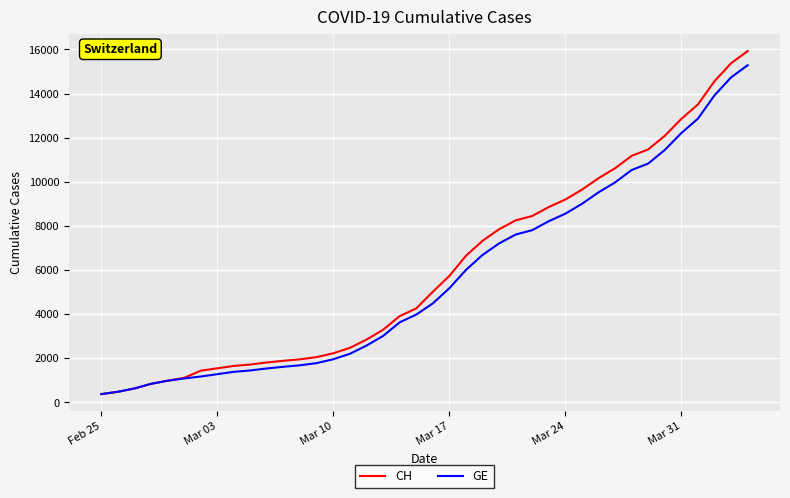

What is the minimum value shown in the chart?

375